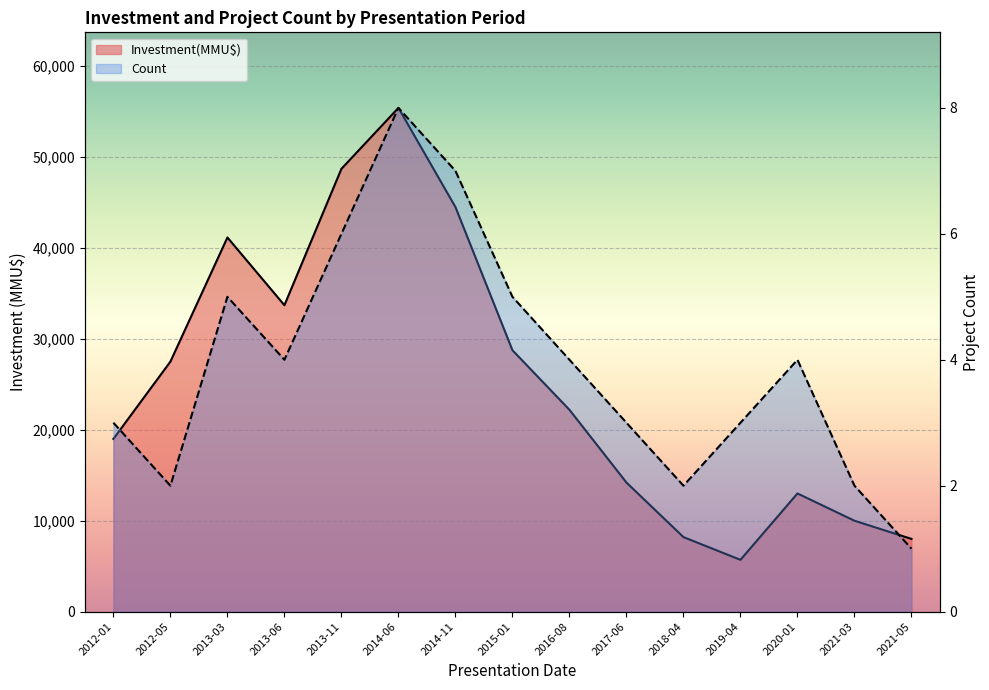

True or false: Count and Investment(MMU$) cross at least once.

False